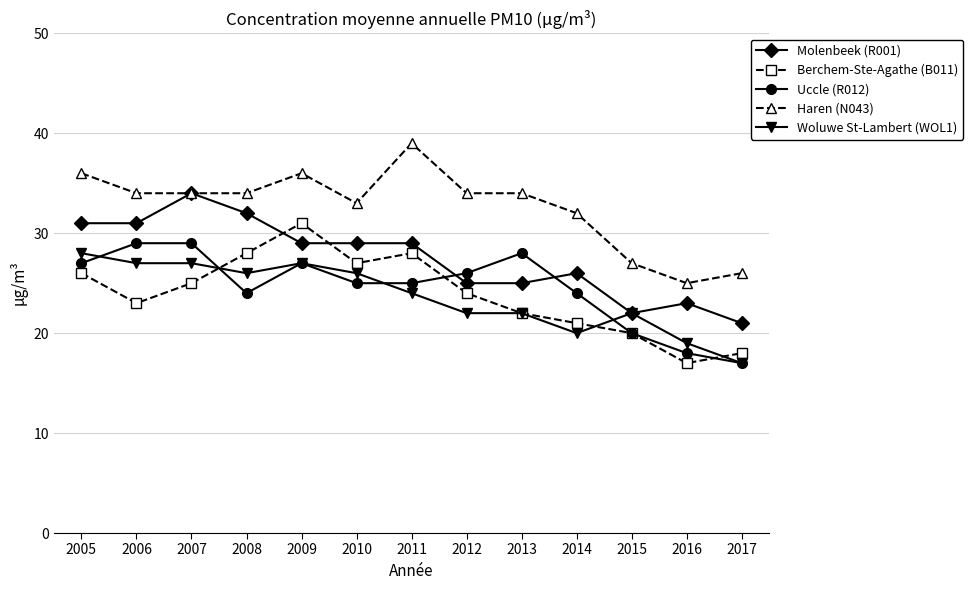

List the series in order of their peak value, lowest first.

Woluwe St-Lambert (WOL1), Uccle (R012), Berchem-Ste-Agathe (B011), Molenbeek (R001), Haren (N043)